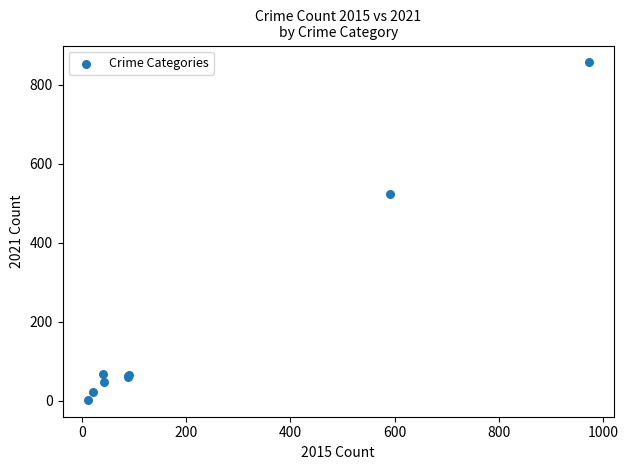

What Y value in the scatter plot is closest to 429?

523